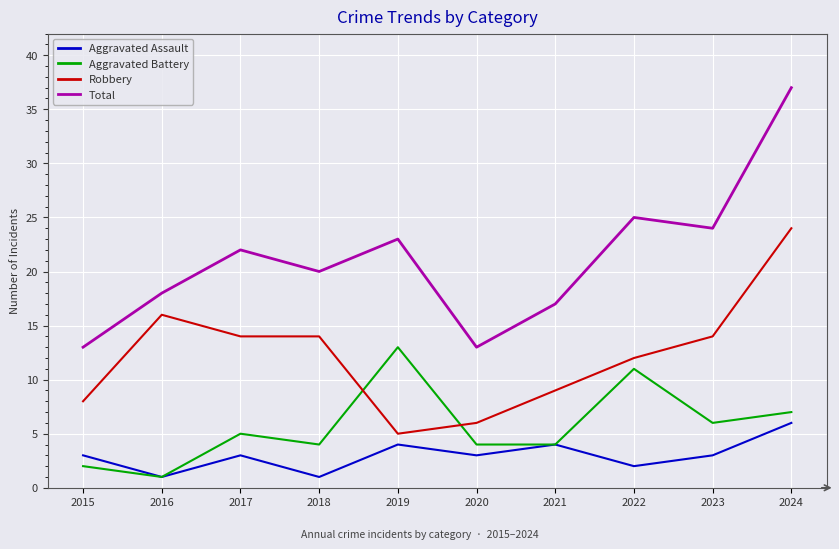

The Robbery series shows 28 at 2016. True or false?

False